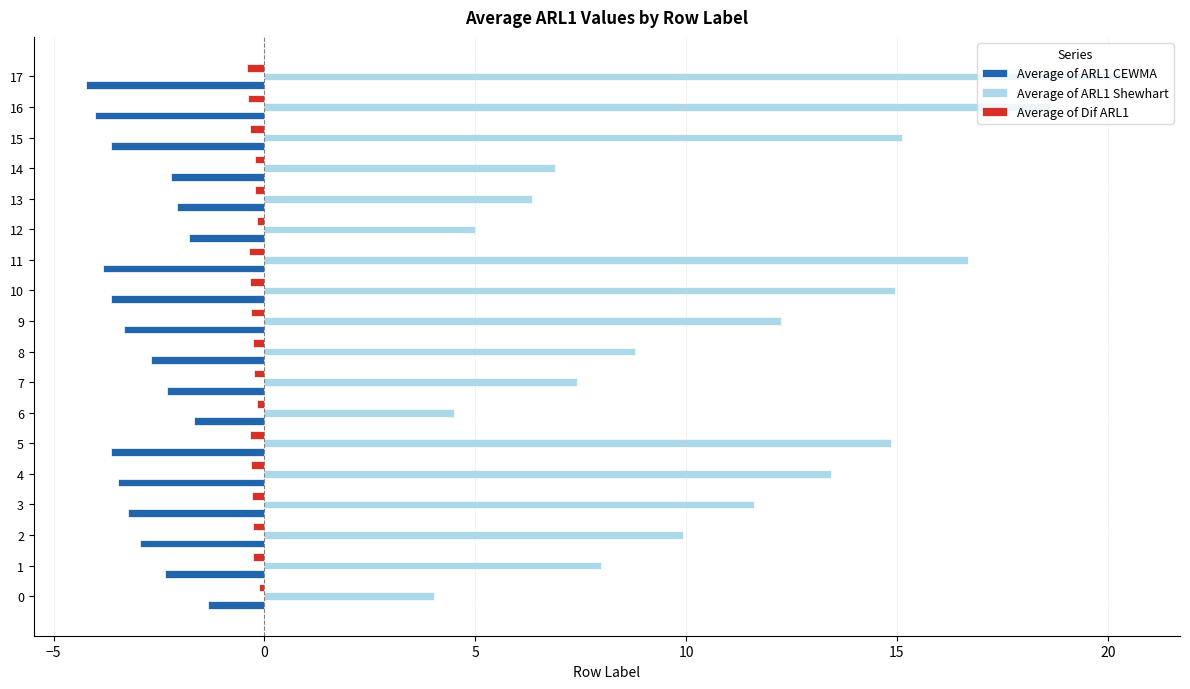

What is the total value across all series at 10?

11.0